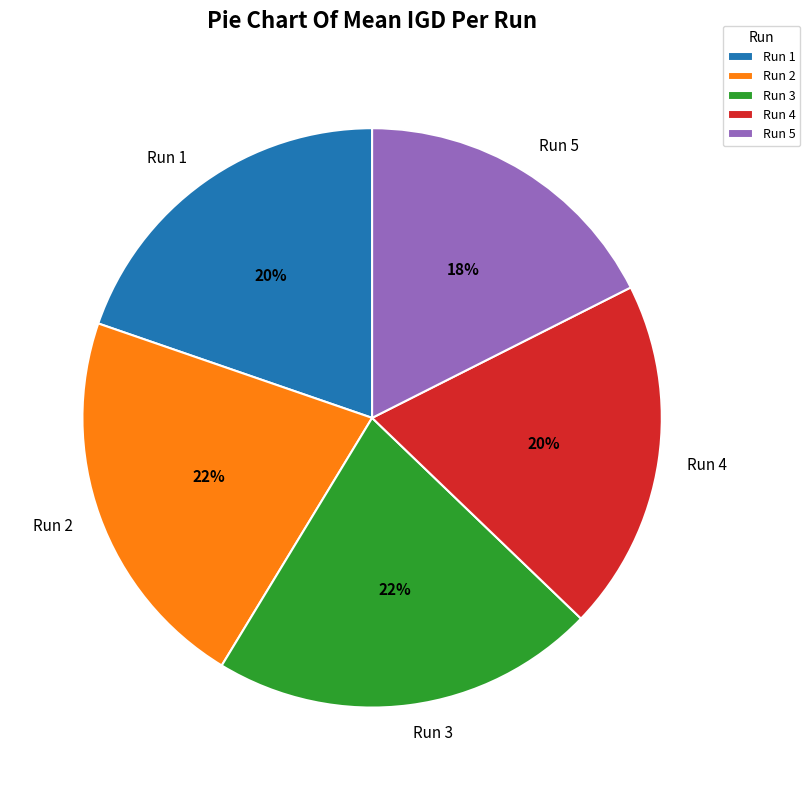

Is it true that Run 5 is 12% of the pie?

False